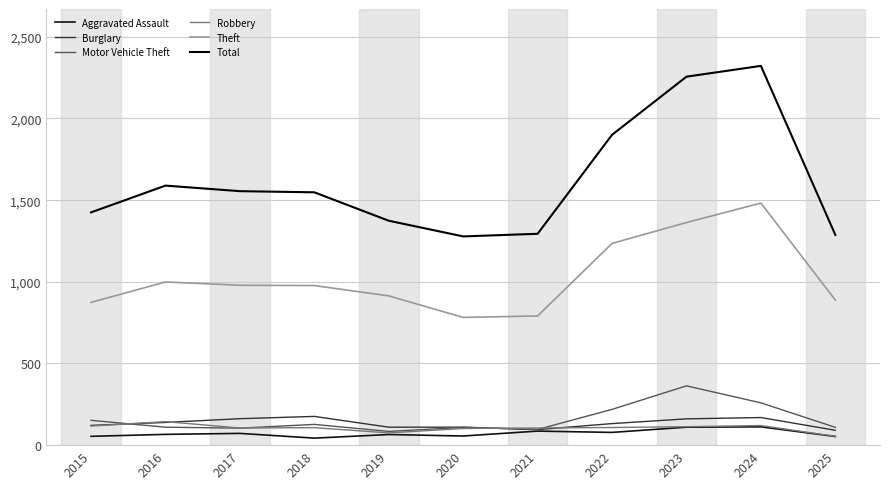

Rank the series by their maximum value, from highest to lowest.

Total, Theft, Motor Vehicle Theft, Burglary, Robbery, Aggravated Assault